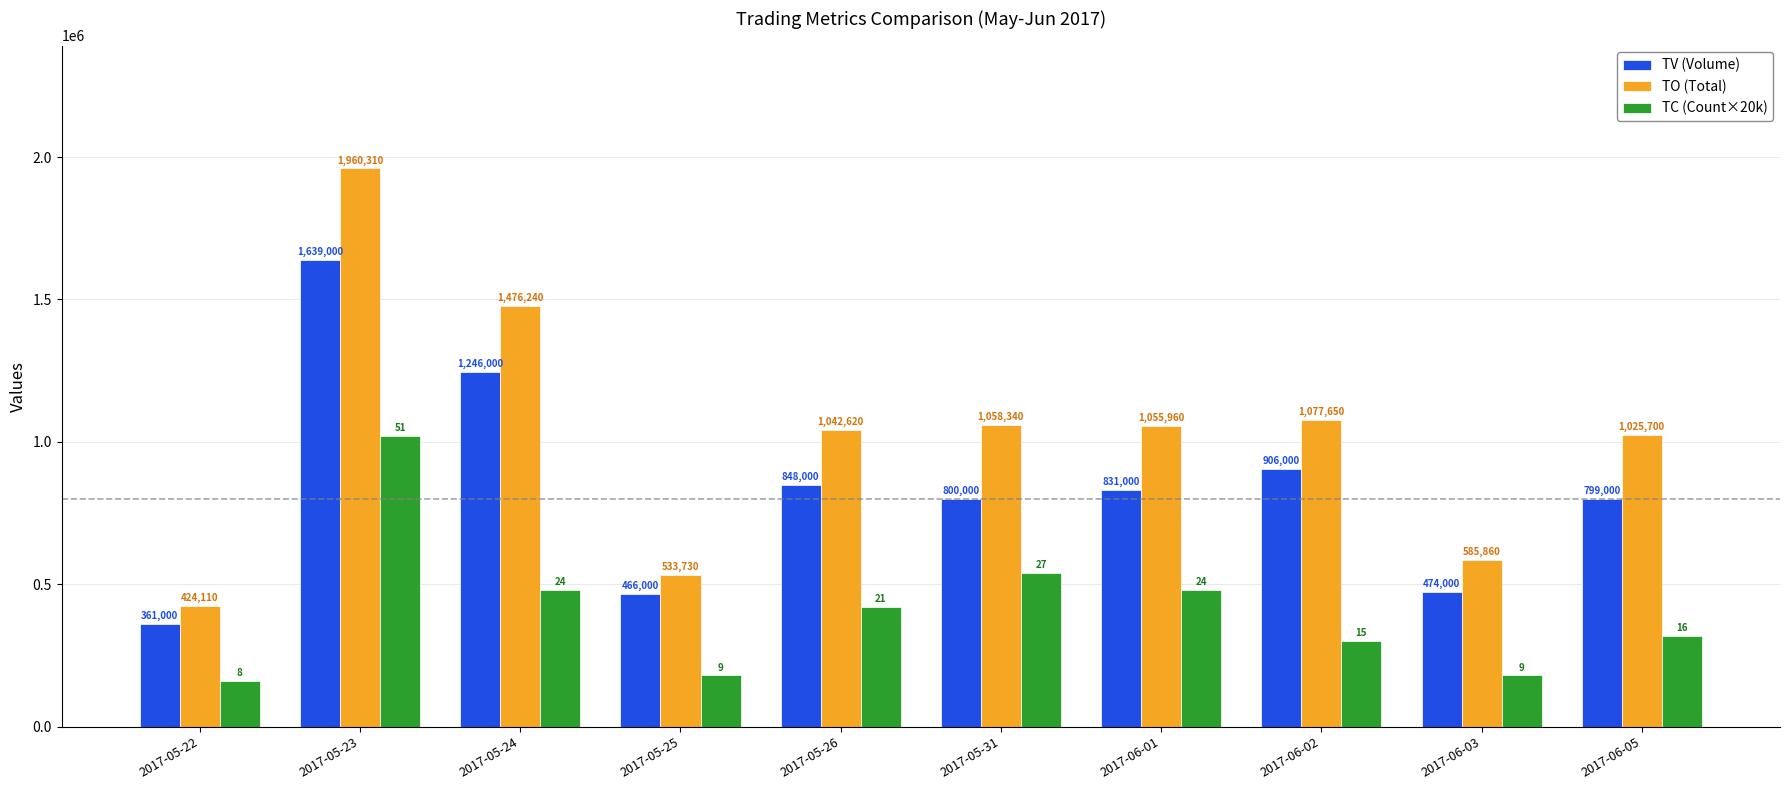

Does the chart contain stacked bars?

No